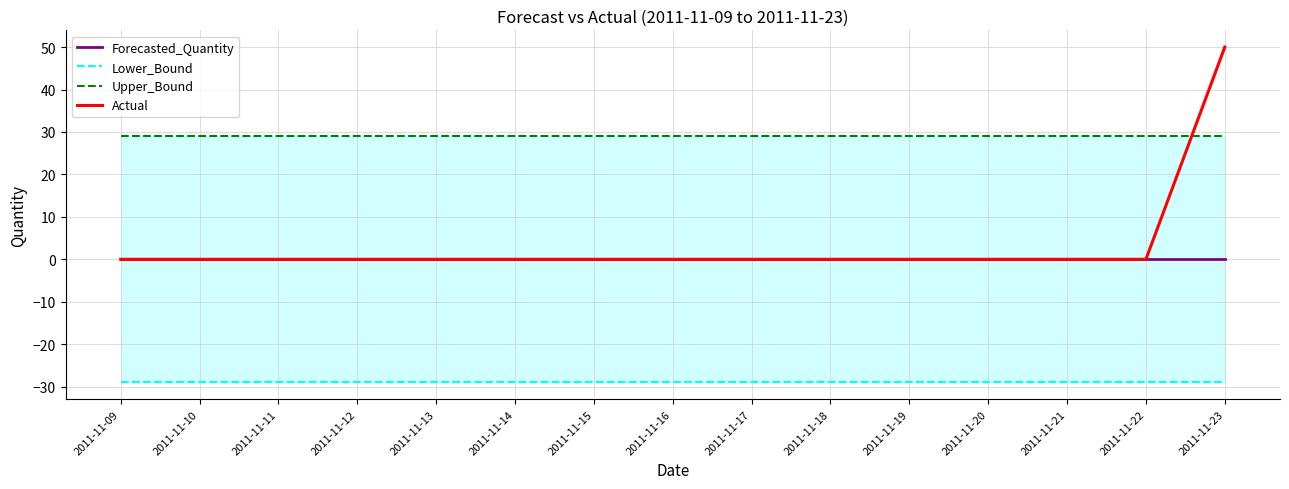

Between 2011-11-21 and 2011-11-09, which is larger?

2011-11-21